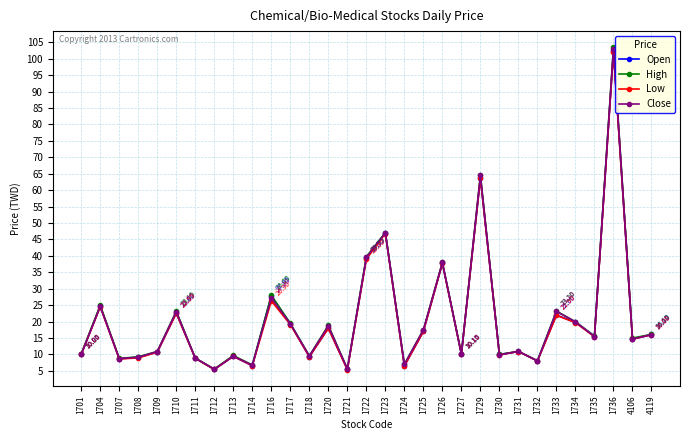

What is the sum of the Low values at 4119 and 1717?

35.1